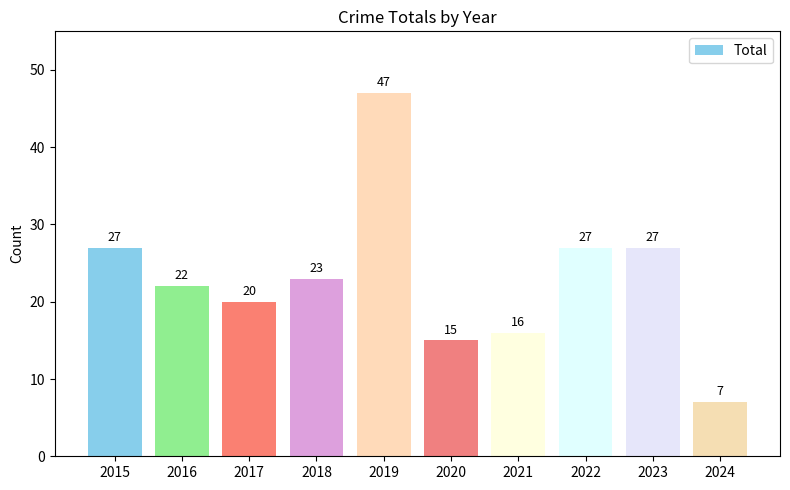

What is the value of the 4th bar from the left?

23